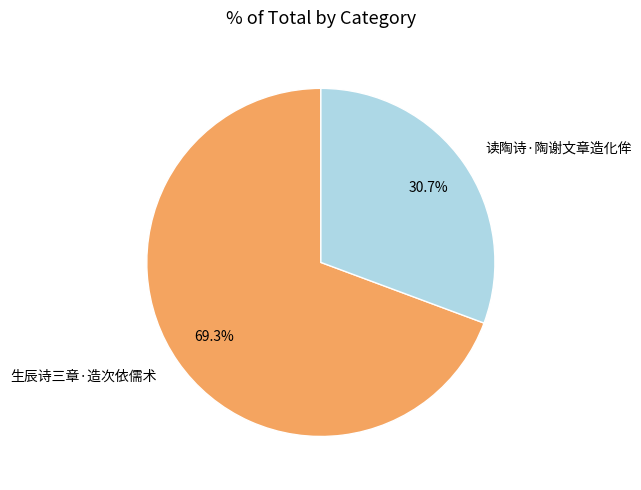

Which category has the biggest portion of the pie?

生辰诗三章·造次依儒术